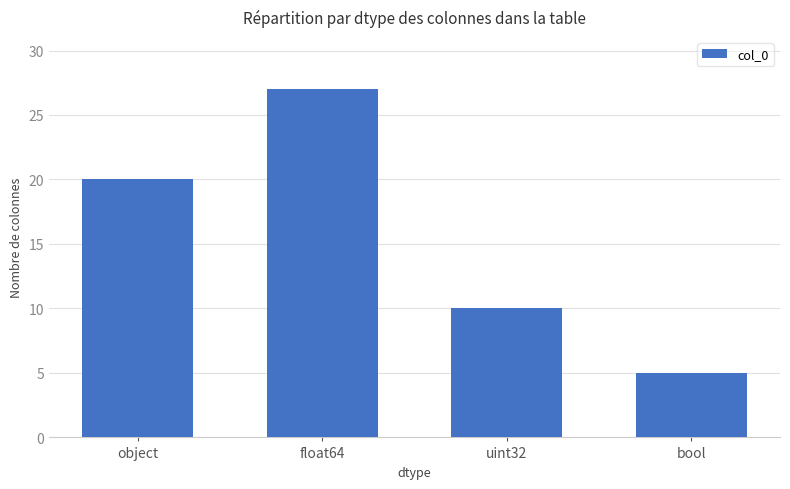

At which category does the chart reach its minimum across all series?

bool